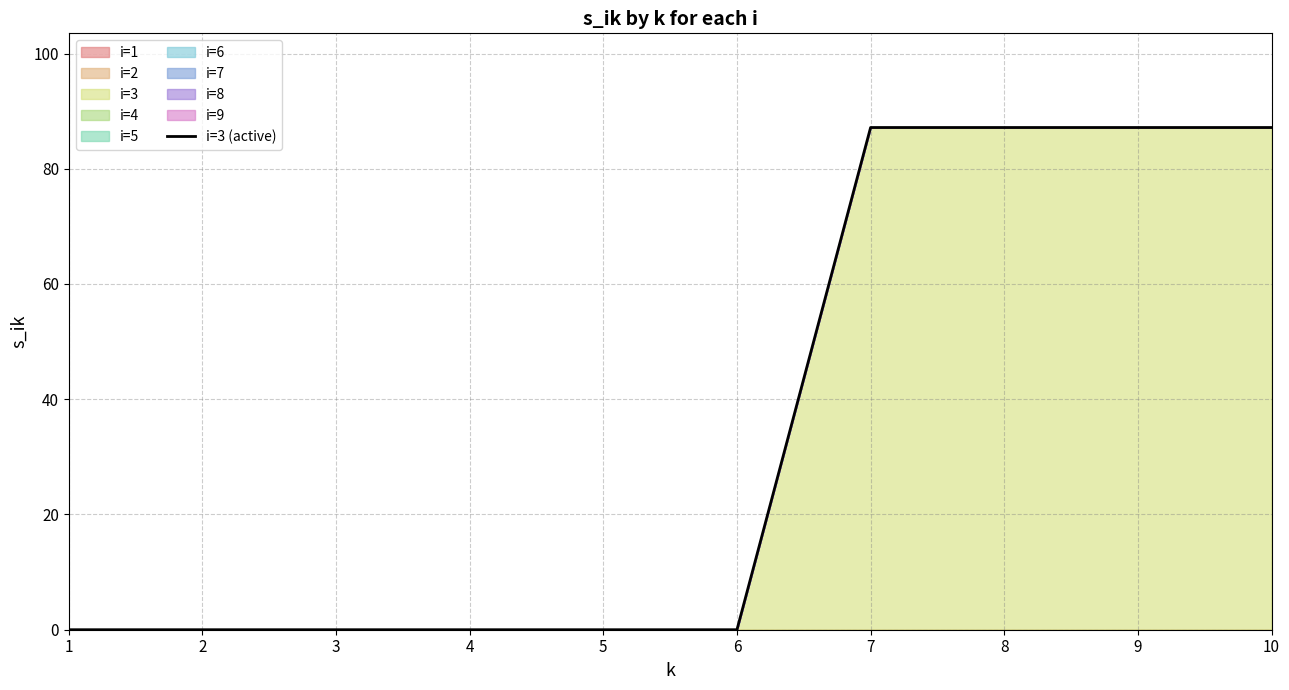

The value at 6 is 0.0. True or false?

True